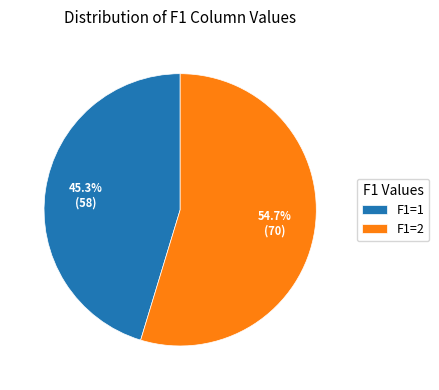

Which slice is the largest?

F1=2